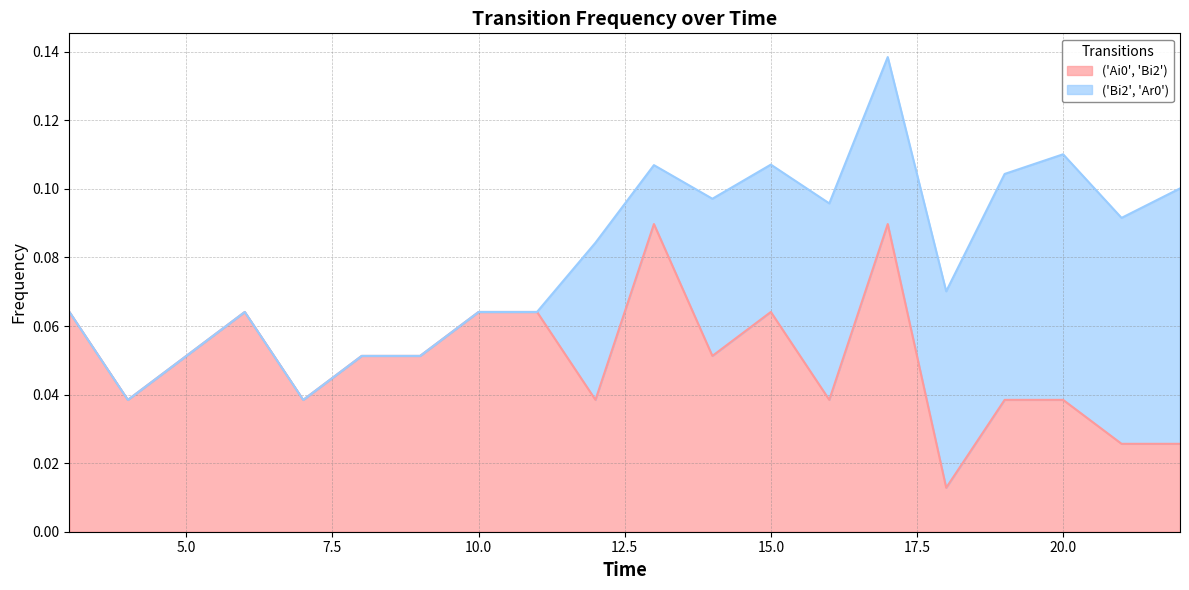

Reading left to right, extract all data points from this chart.

0.1	0.0	0.1	0.1	0.0	0.1	0.1	0.1	0.1	0.0	0.1	0.1	0.1	0.0	0.1	0.0	0.0	0.0	0.0	0.0